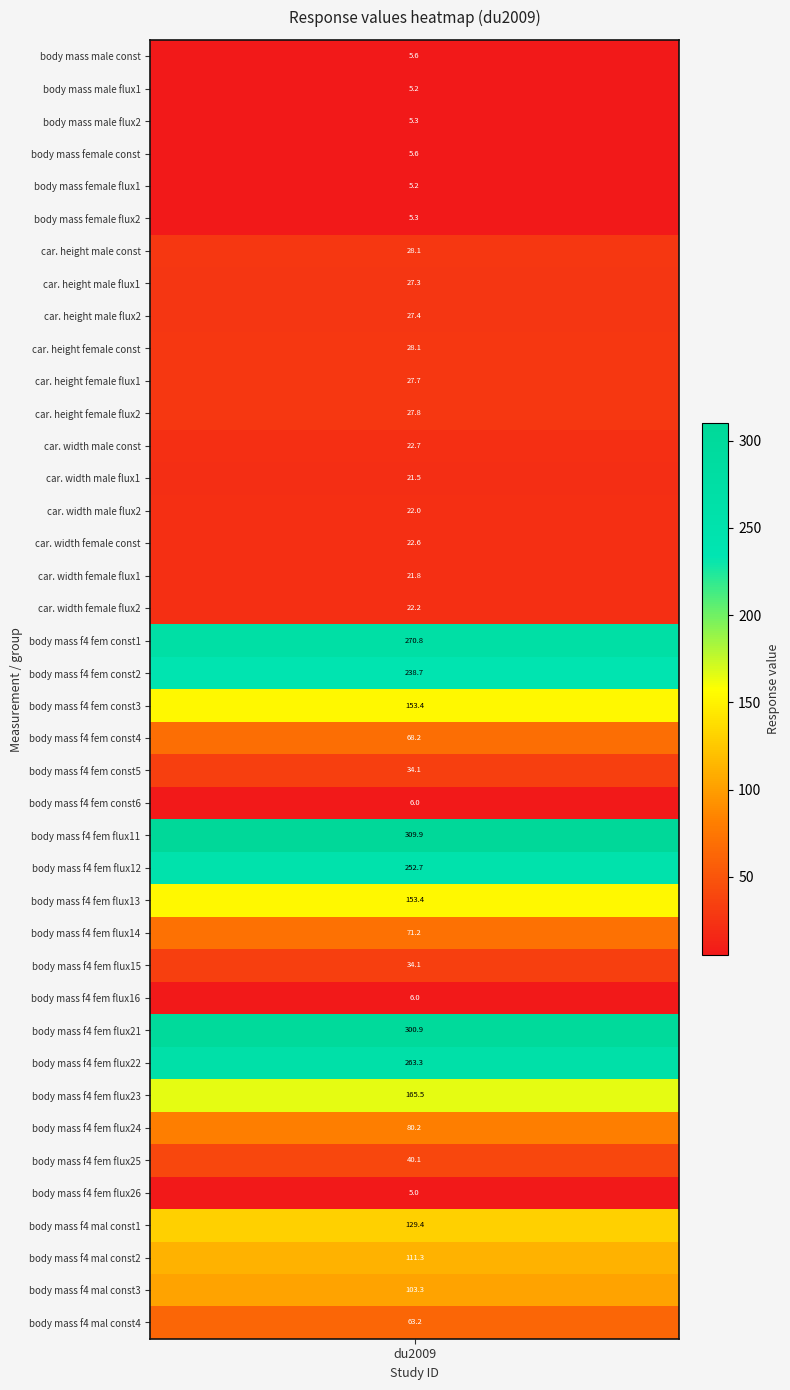

Reading left to right, extract all data points from this chart.

0=5.6	1=5.2	2=5.3	3=5.6	4=5.2	5=5.3	6=28.1	7=27.3	8=27.4	9=28.1	10=27.7	11=27.8	12=22.7	13=21.5	14=22.0	15=22.6	16=21.8	17=22.2	18=270.8	19=238.7	20=153.4	21=68.2	22=34.1	23=6.0	24=309.9	25=252.7	26=153.4	27=71.2	28=34.1	29=6.0	30=300.9	31=263.3	32=165.5	33=80.2	34=40.1	35=5.0	36=129.4	37=111.3	38=103.3	39=63.2